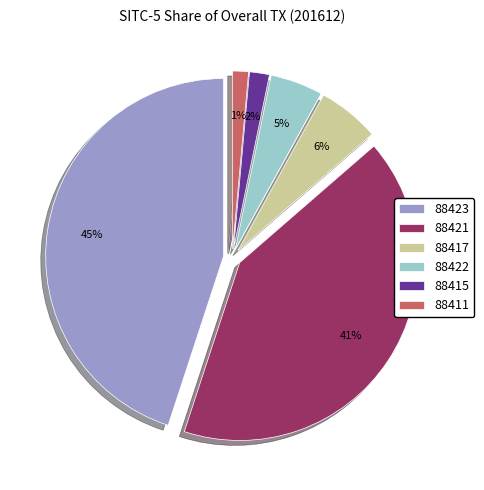

True or false: 88422 accounts for 11% of the total.

False